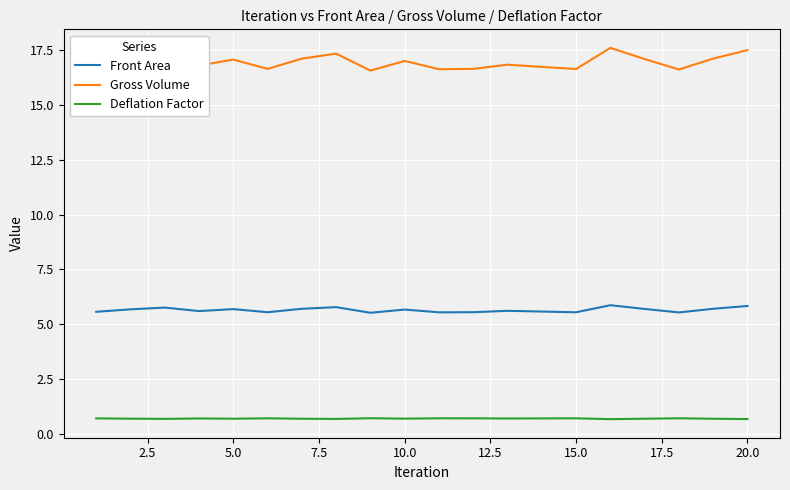

List the series in order of their overall mean, highest first.

Gross Volume, Front Area, Deflation Factor